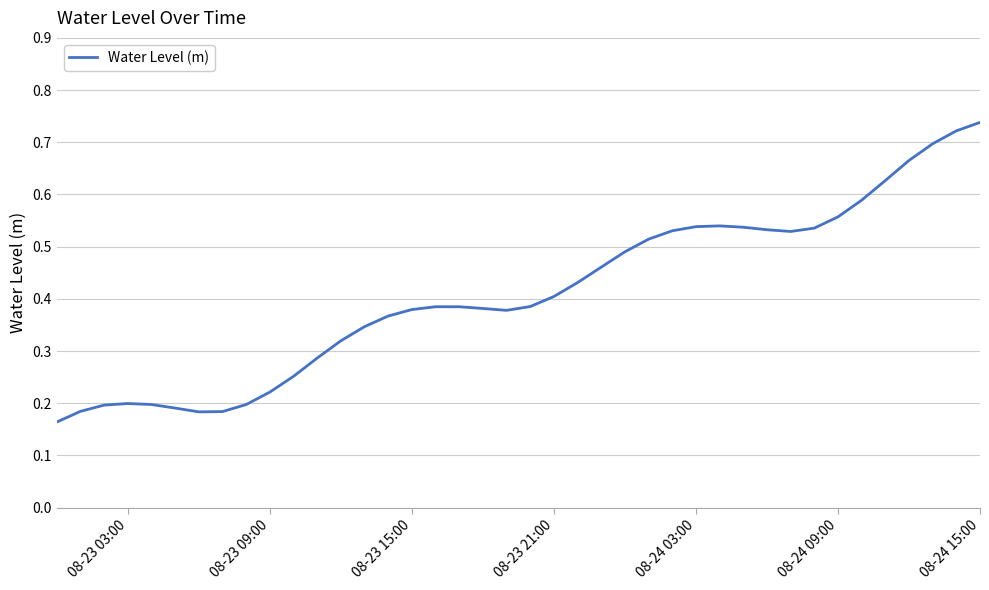

What is the difference between the maximum and second lowest values?

0.6